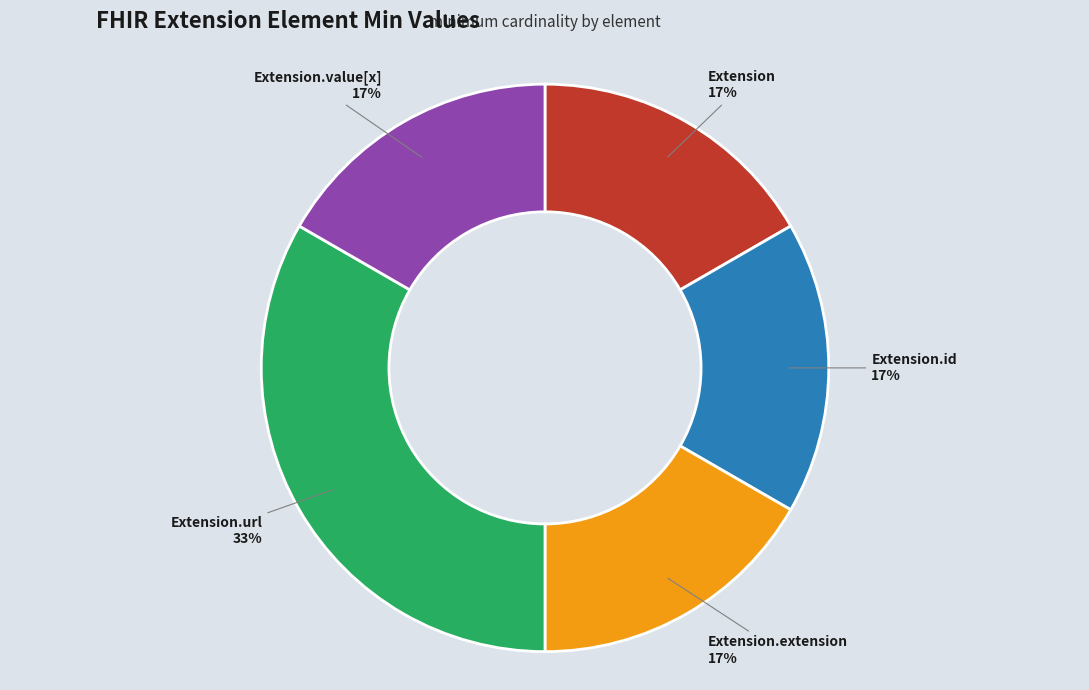

Is there a majority slice in this chart?

No